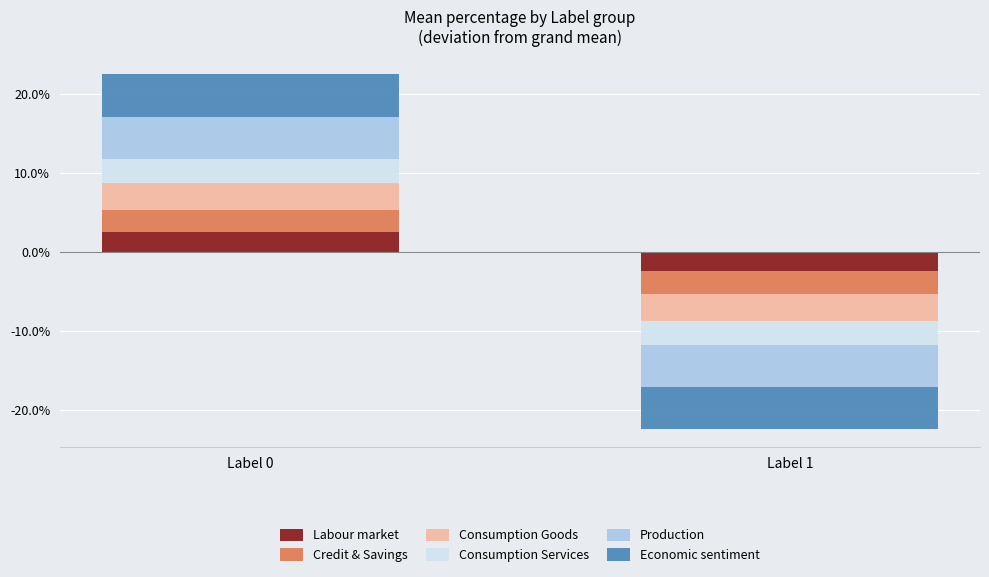

What value does the Economic sentiment series have at Label 0?

5.4